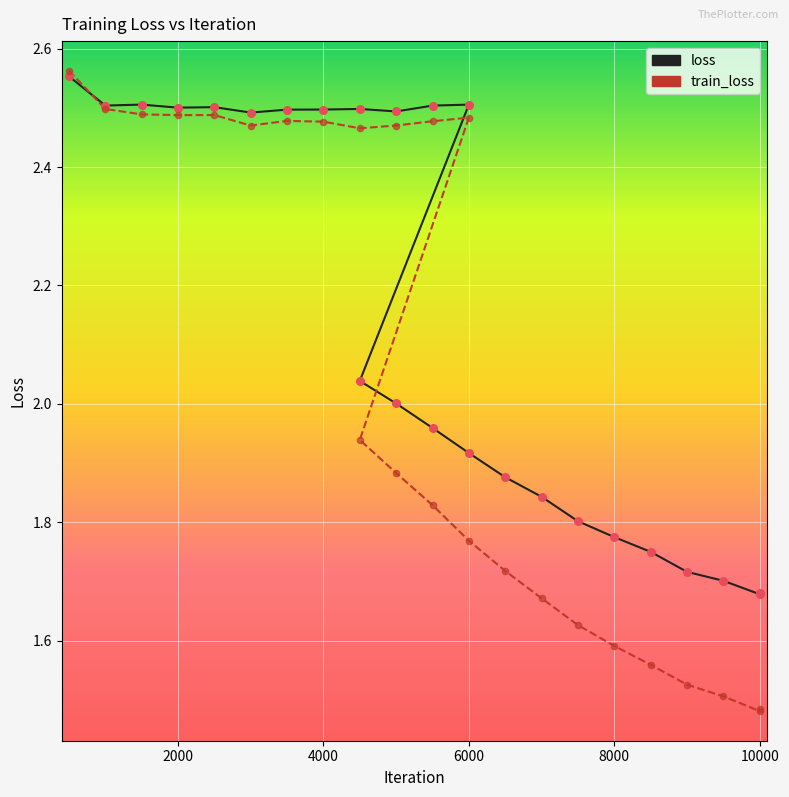

At how many categories does at least one series exceed 2?

14